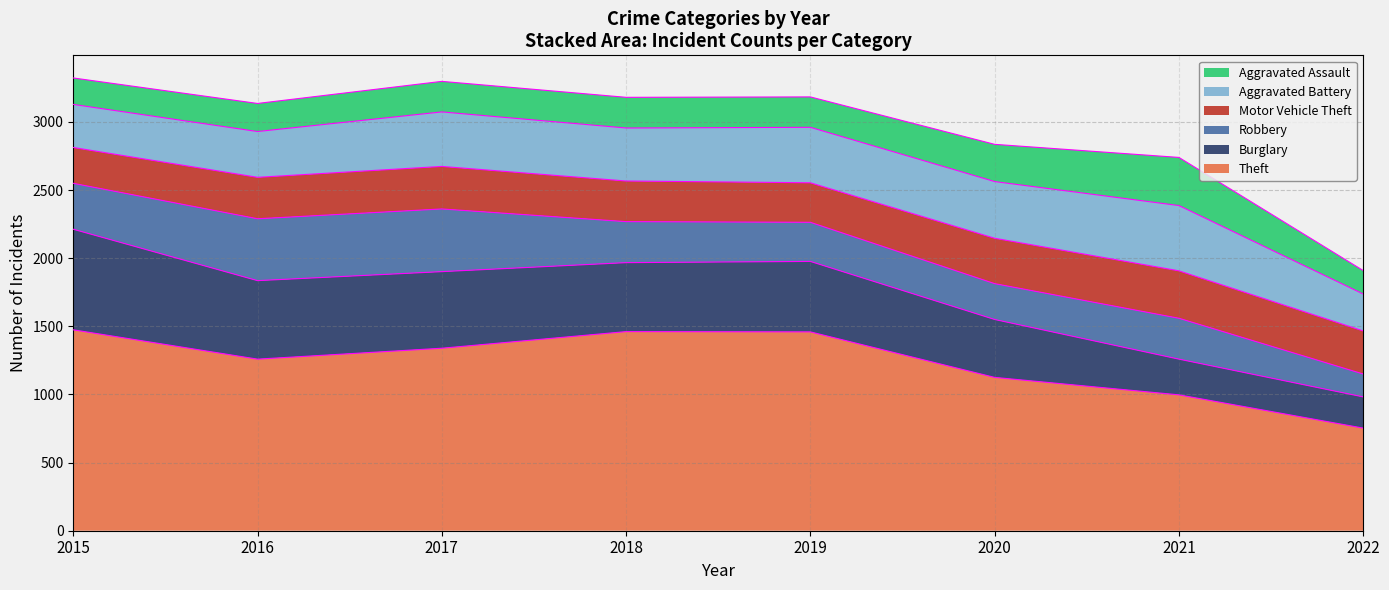

Where does the Burglary series first go above 517?

2015